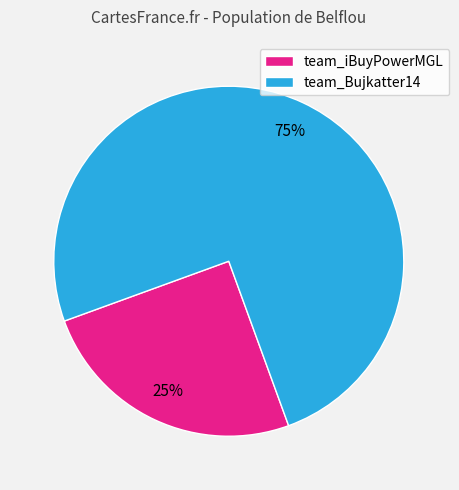

Which slice is the largest?

team_Bujkatter14